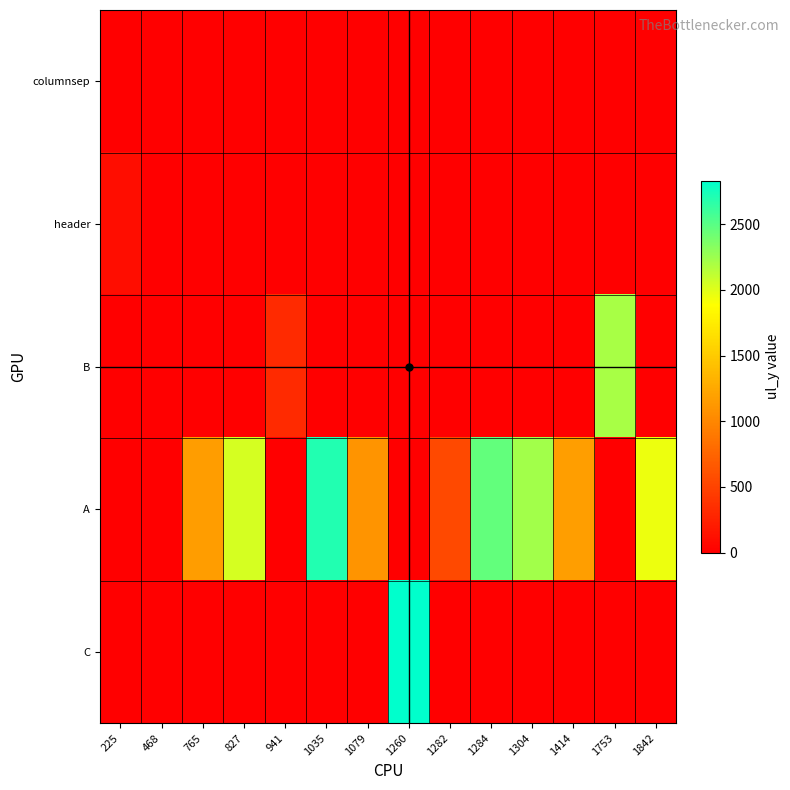

Which series has the largest total across all categories?

A